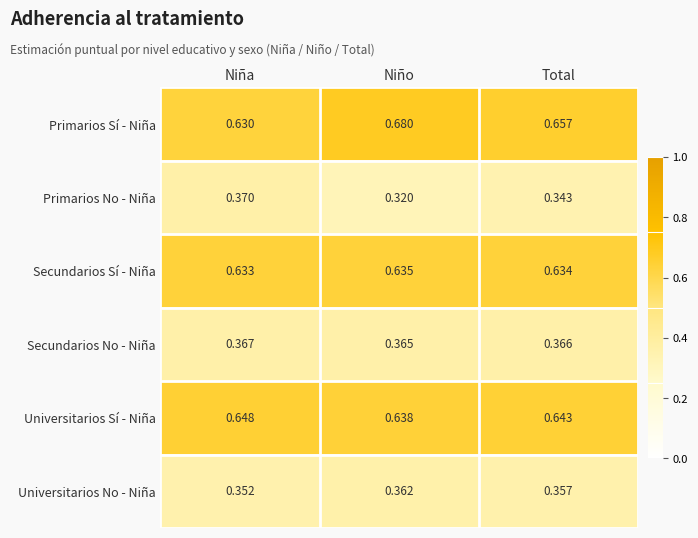

Which label corresponds to the smallest value in the chart?

Niño